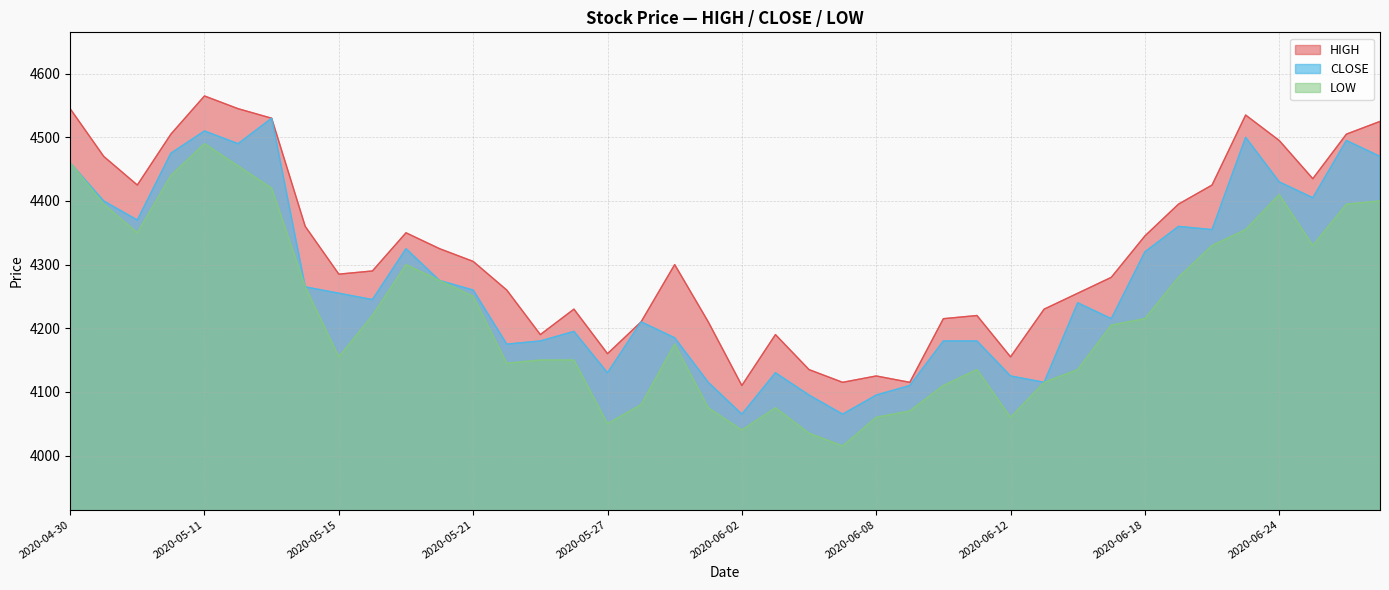

The value of HIGH at 2020-06-17 is 4280. True or false?

True